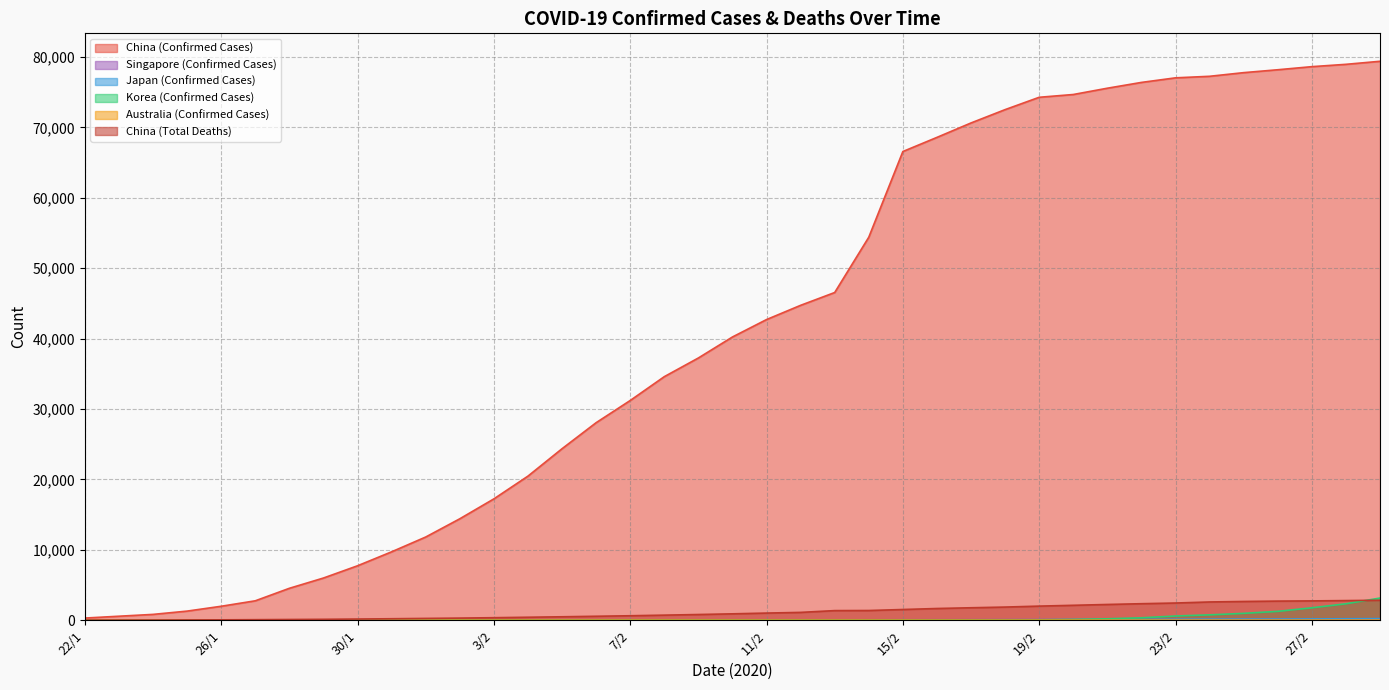

In Japan (Confirmed Cases), how many points are higher than both neighbors (excluding endpoints)?

1